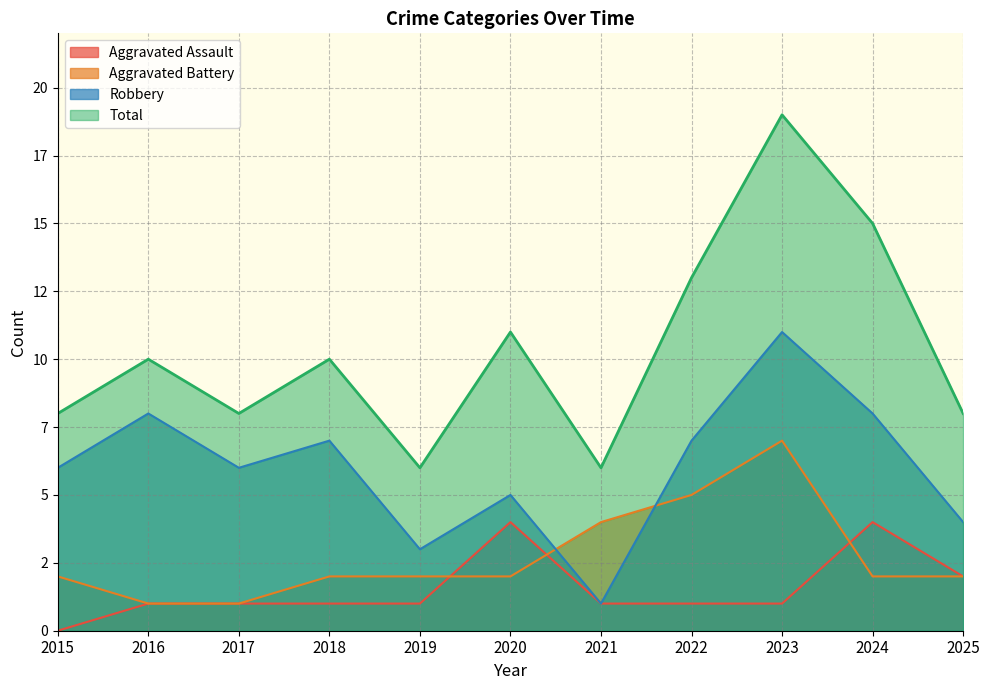

At which label is Robbery closest to 6?

2015